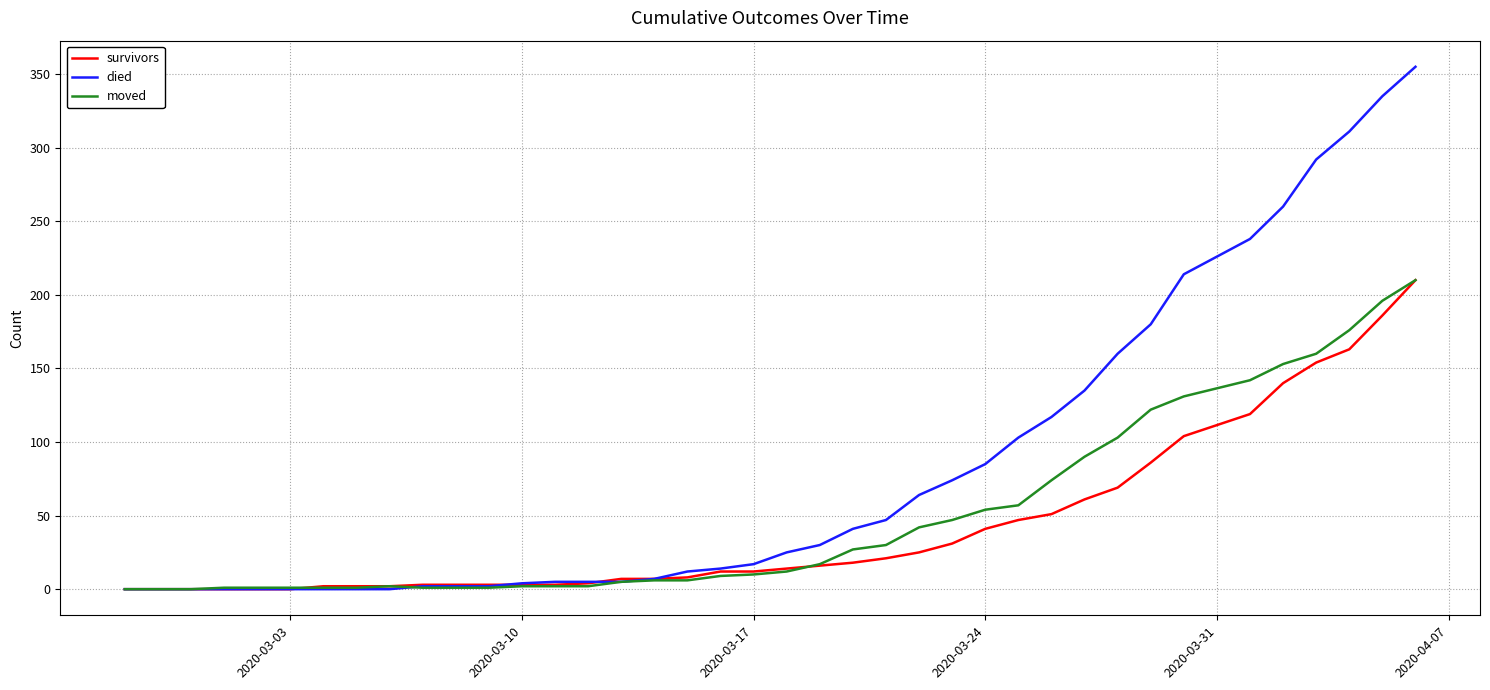

Which series has the largest total across all categories?

died